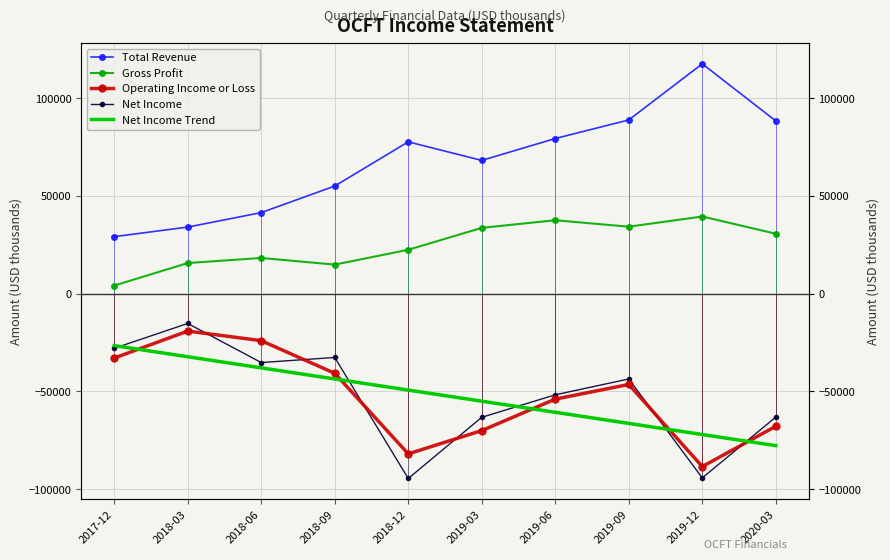

What position from the left is 2018-12?

5